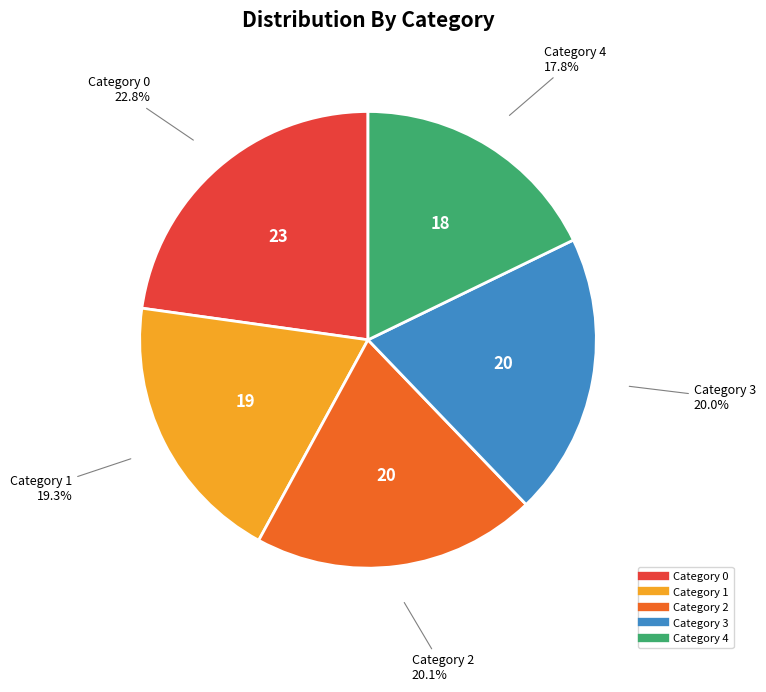

How many slices are in this pie chart?

5